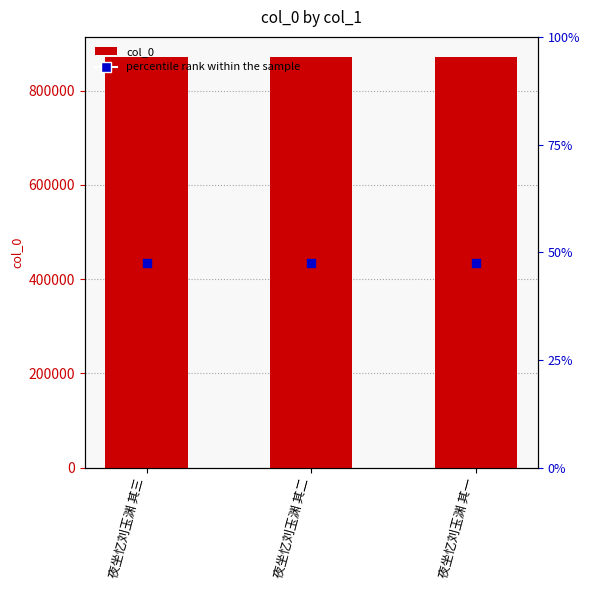

Which series reaches the minimum Y coordinate?

percentile rank within the sample